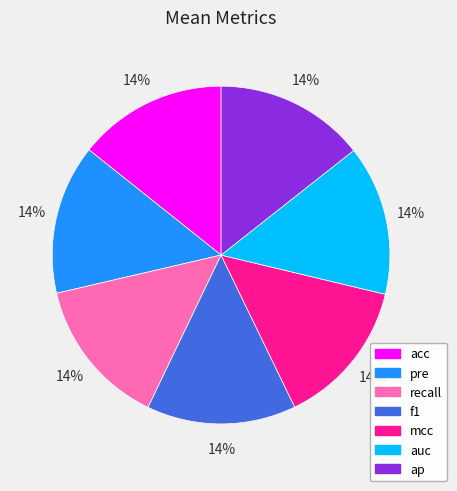

Is there a majority slice in this chart?

No